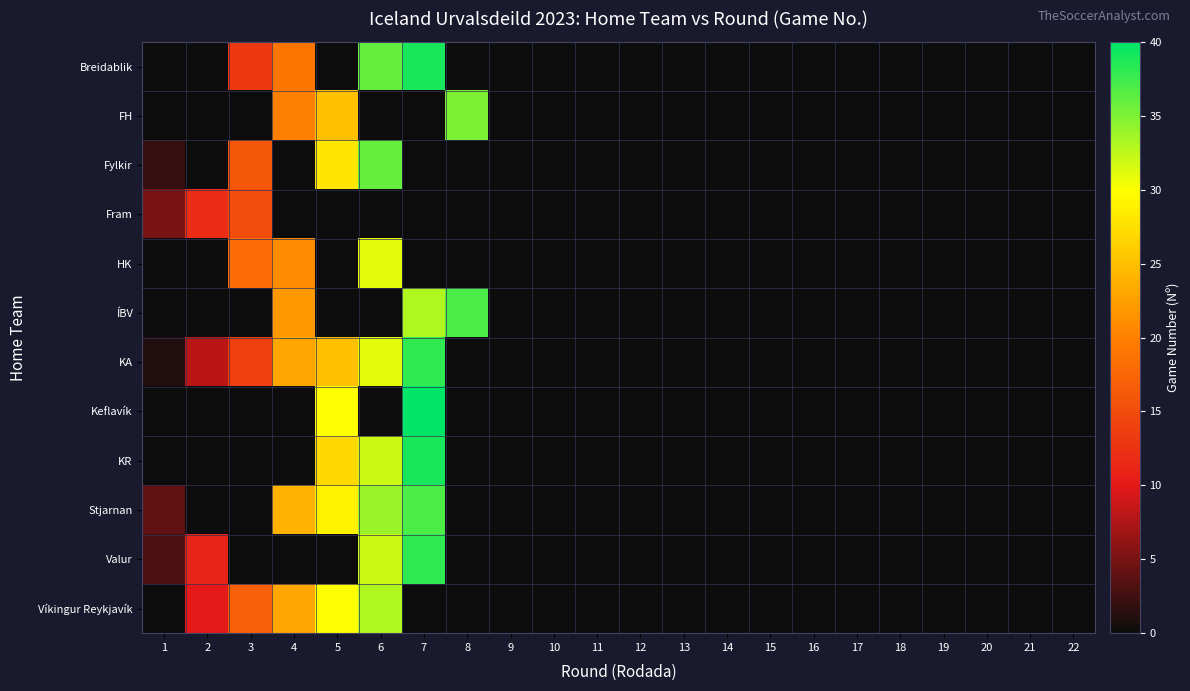

At 22, list the series in order from smallest to largest.

Breidablik, FH, Fylkir, Fram, HK, ÍBV, KA, Keflavík, KR, Stjarnan, Valur, Víkingur Reykjavík